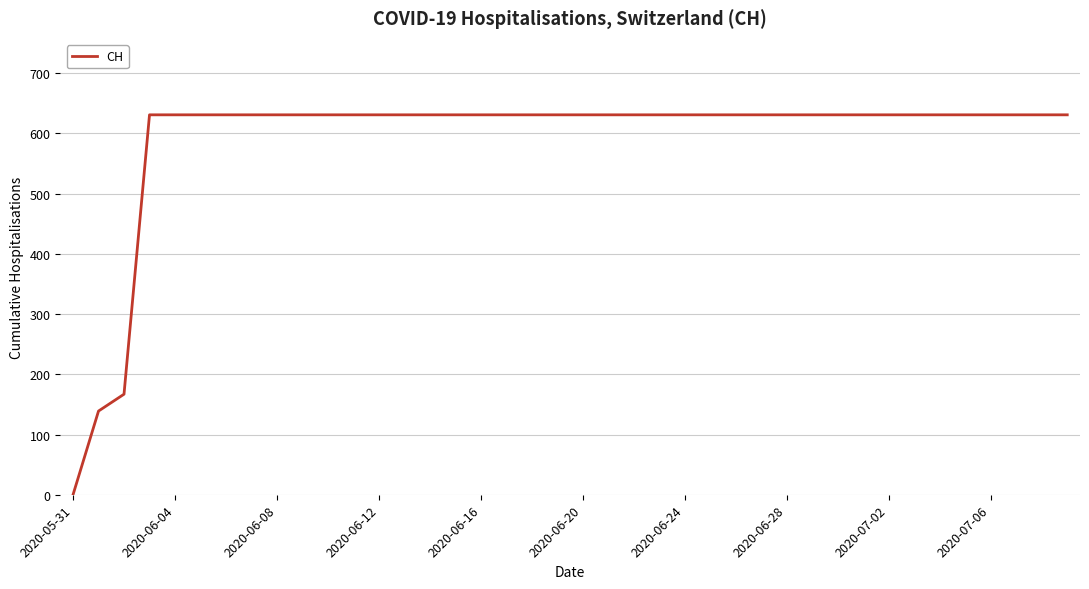

Does the chart display data point markers on the line(s)?

No